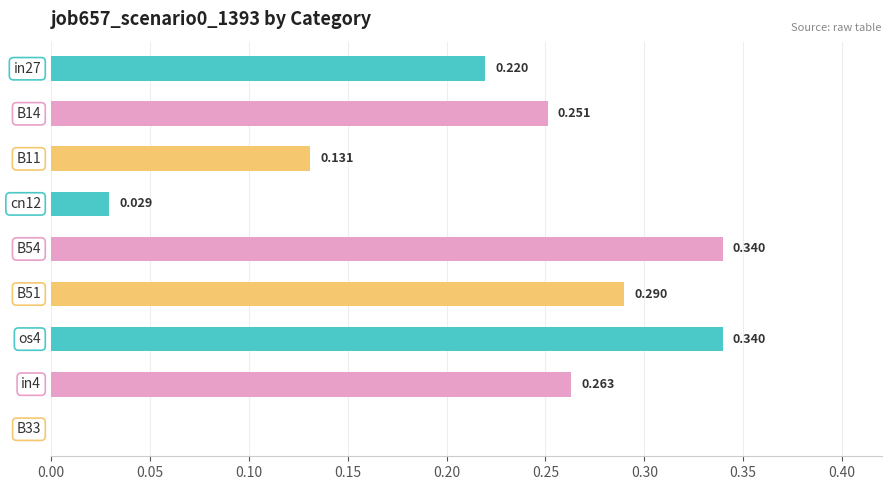

Are the bars horizontal?

Yes